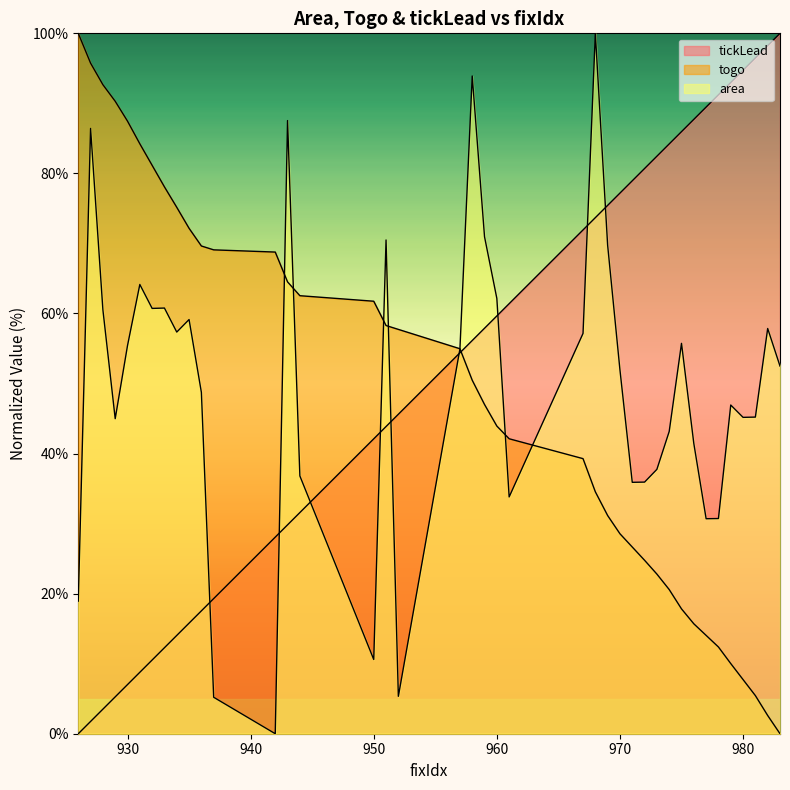

What is the difference between the togo values at 983 and 957?

55.0